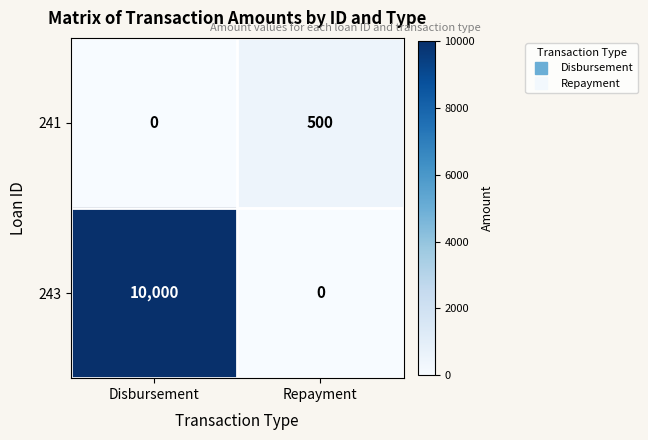

Which series changed the most between Disbursement and Repayment?

243